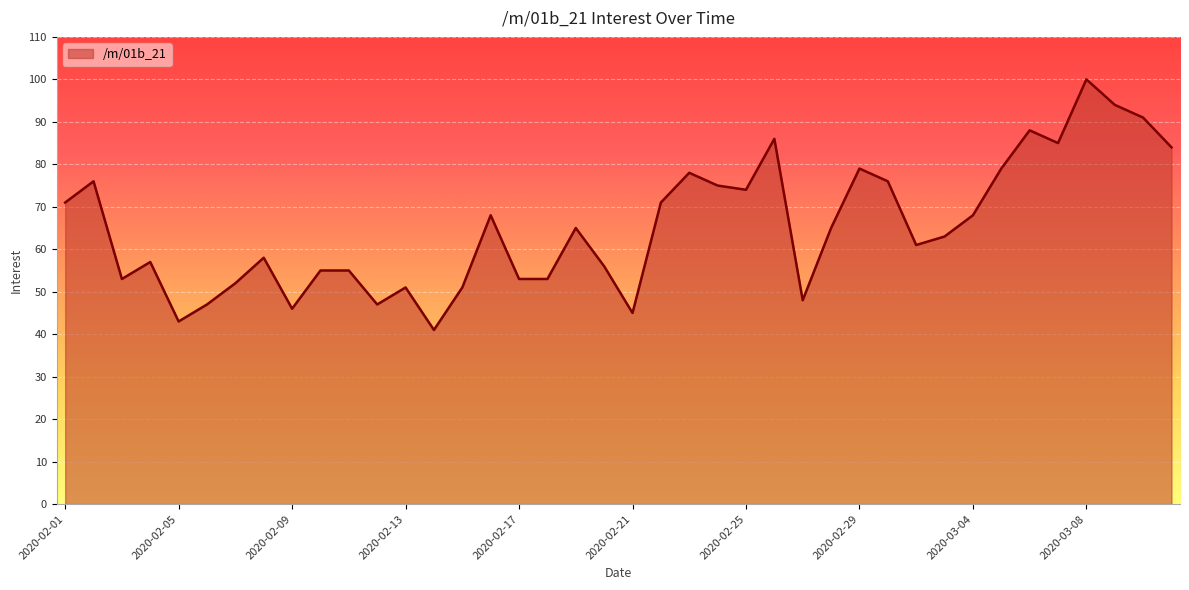

What is the maximum value shown in the chart?

100